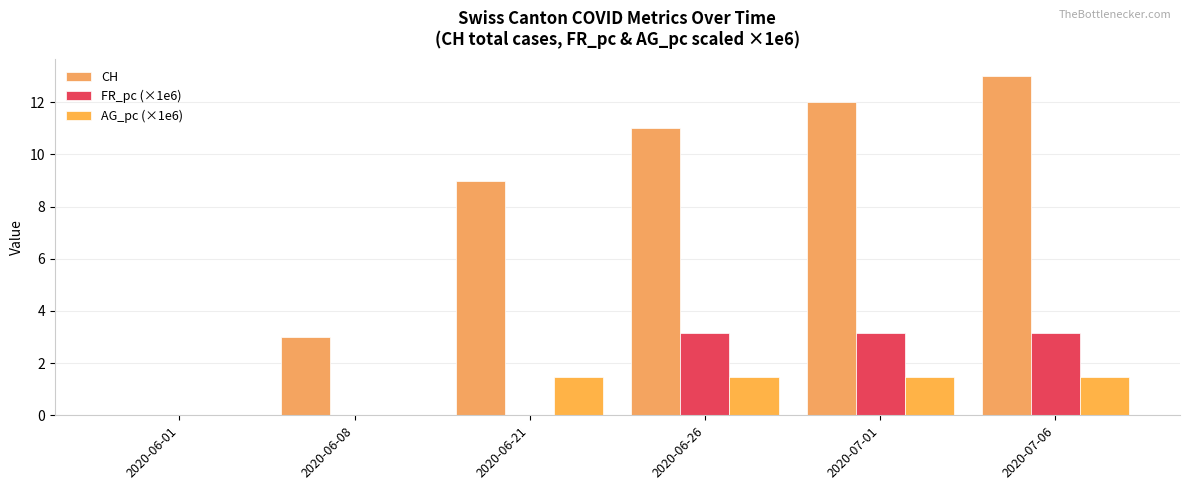

Which series has the largest total across all categories?

CH